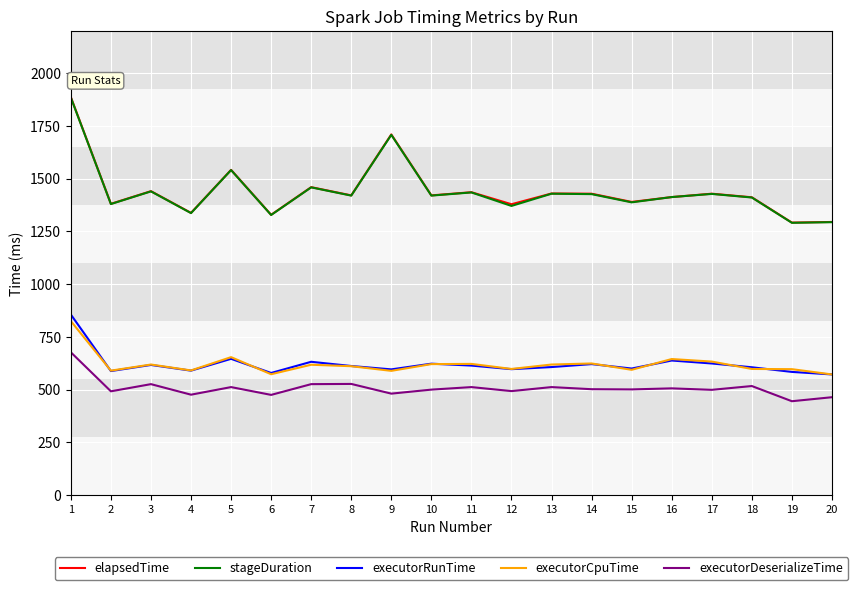

Is it true that executorDeserializeTime equals 1034 at 1?

False